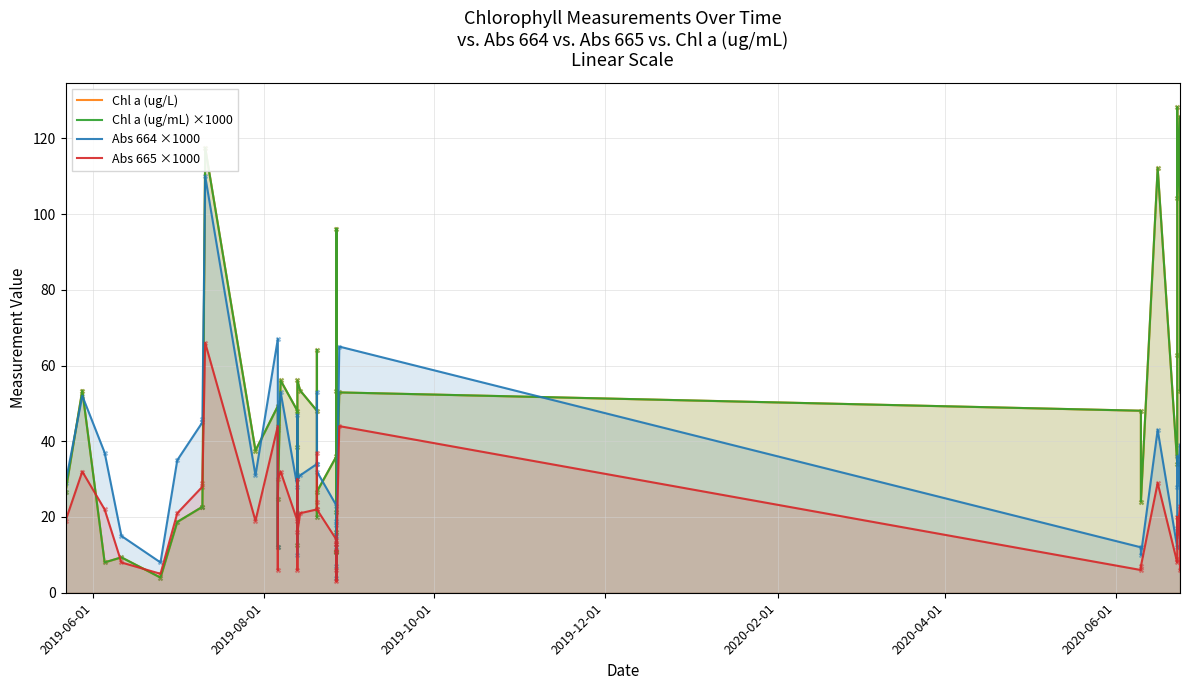

What are all the series names shown in the legend?

Chl a (ug/L), Chl a (ug/mL) ×1000, Abs 664 ×1000, Abs 665 ×1000